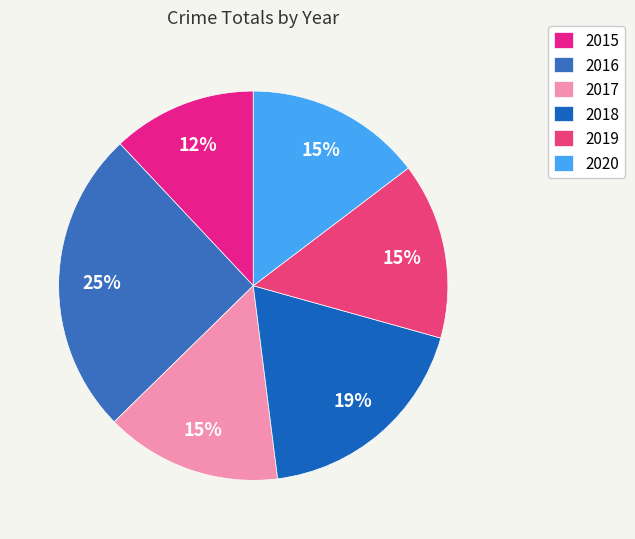

To the nearest percent, what percentage of the pie is 2020?

15%